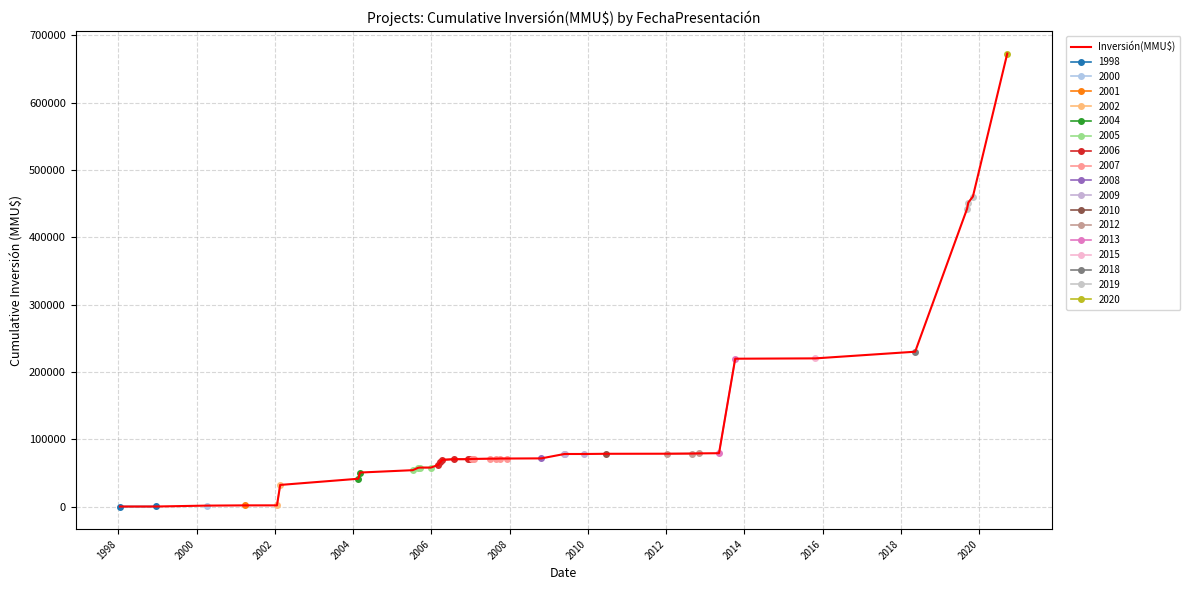

What is the sum of all values?

4593598